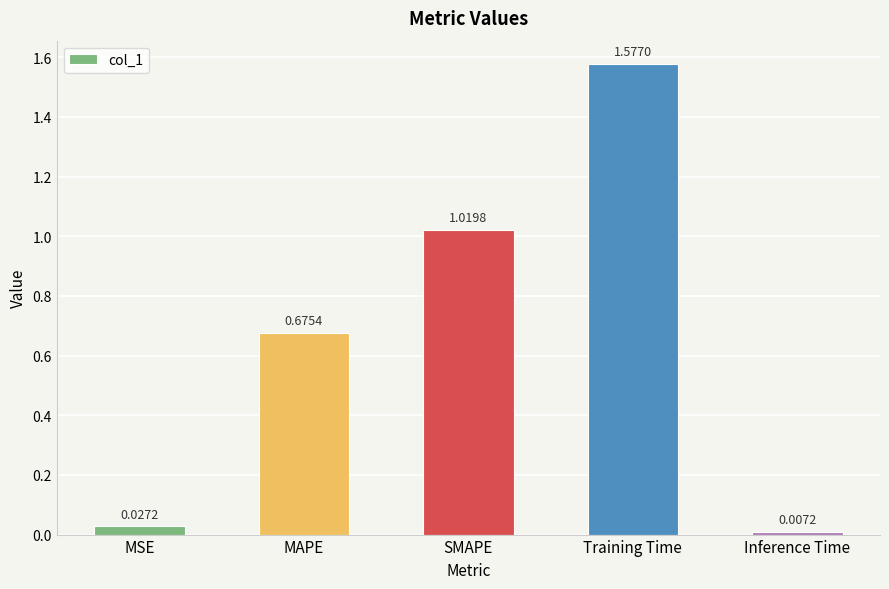

What is the label of the 2nd bar from the left?

MAPE